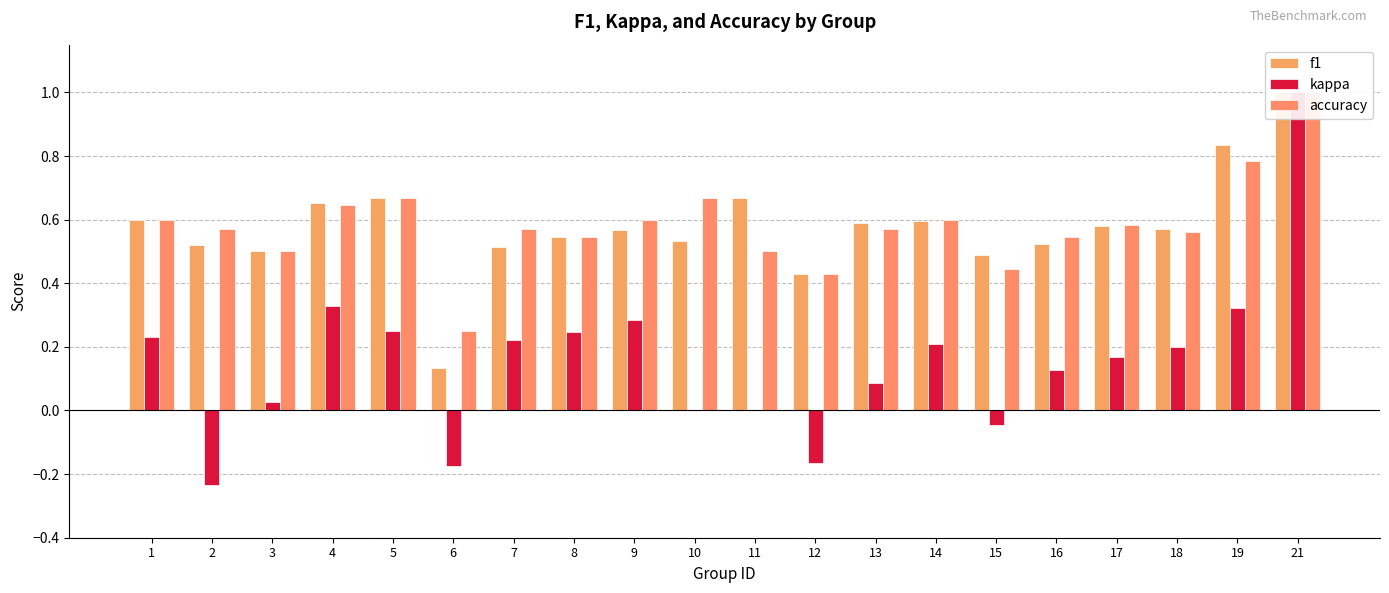

What is the average value of the f1 series?

0.6